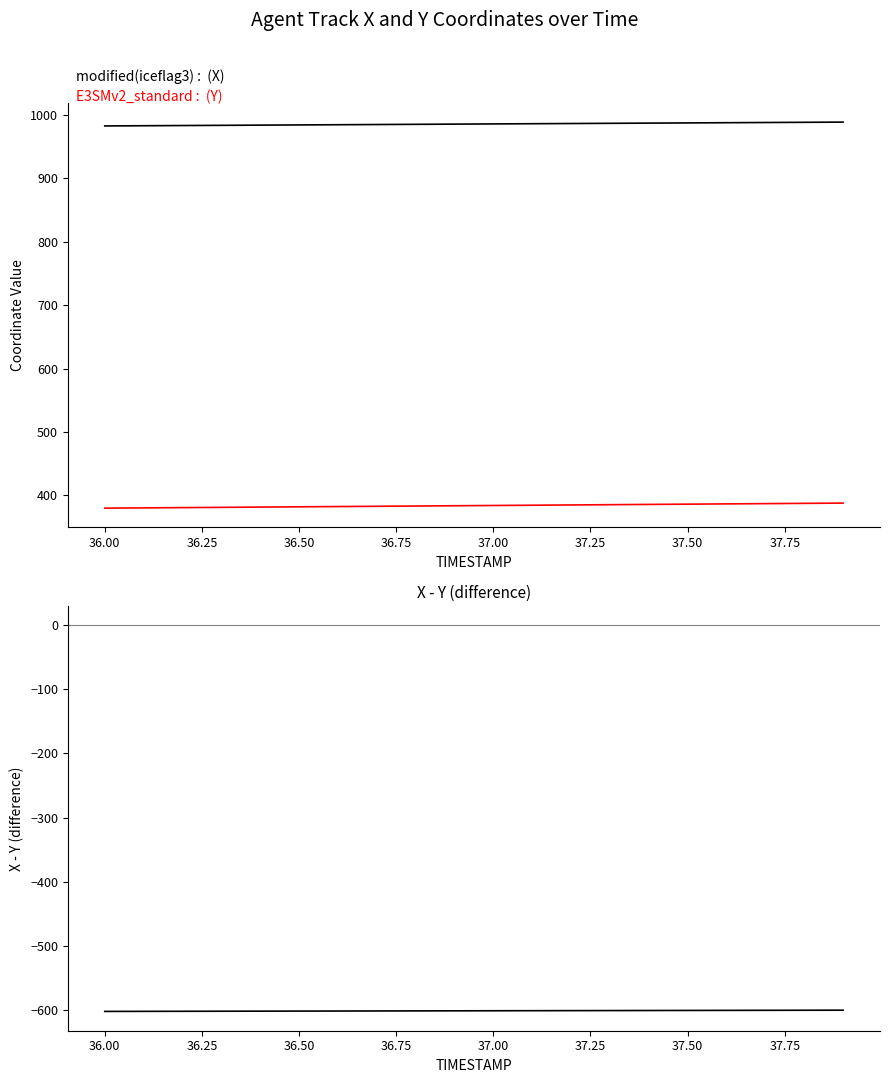

What are all the series names shown in the legend?

X, Y, X-Y